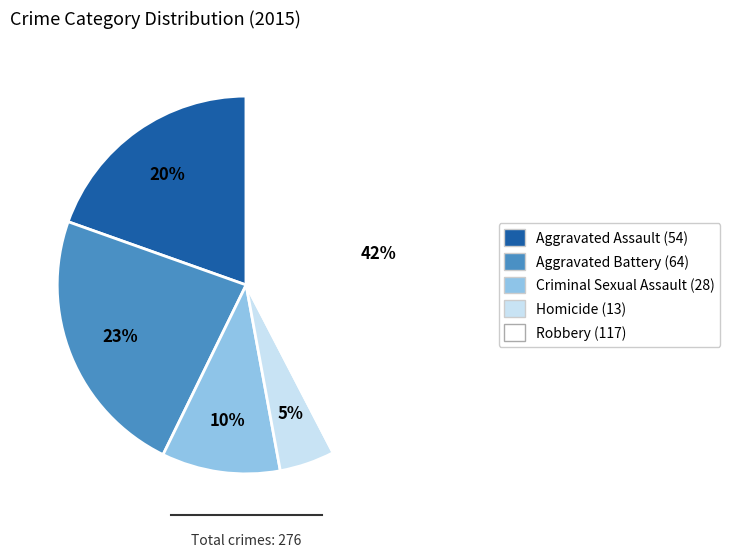

How many slices are in this pie chart?

5